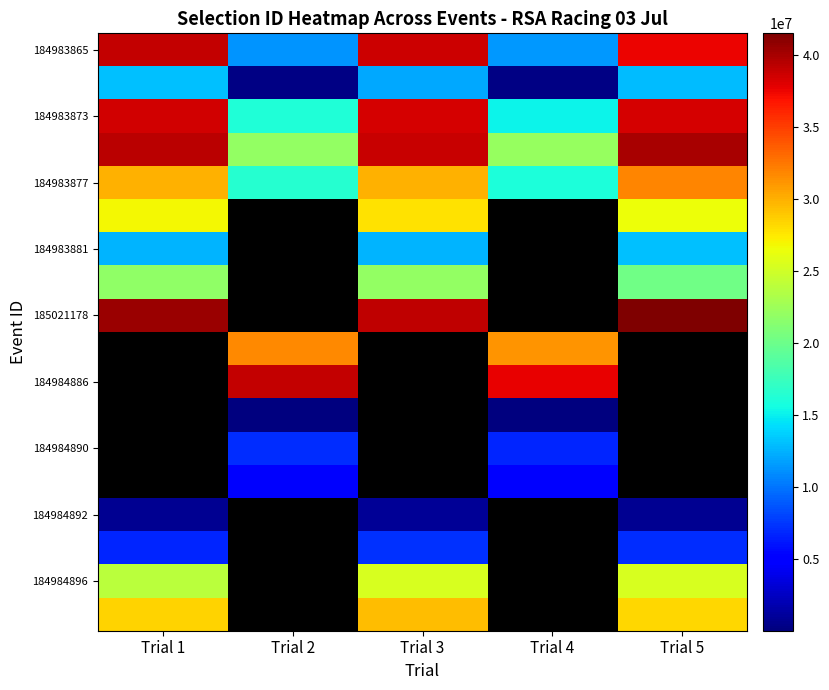

What is the average value of the 184983865 series?

27637980.8